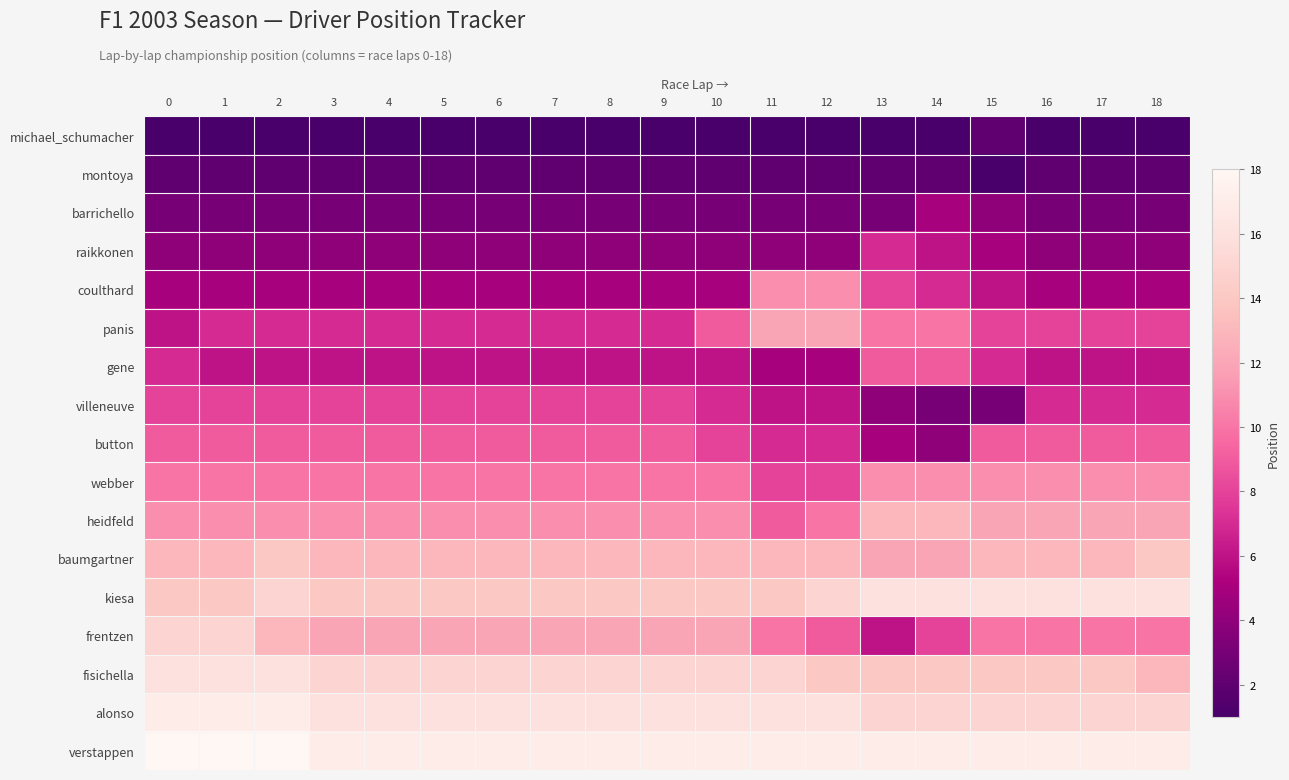

Reading left to right, extract all data points from this chart.

row_0: 1	1	1	1	1	1	1	1	1	1	1	1	1	1	1	2	1	1	1
row_1: 2	2	2	2	2	2	2	2	2	2	2	2	2	2	2	1	2	2	2
row_2: 3	3	3	3	3	3	3	3	3	3	3	3	3	3	5	4	3	3	3
row_3: 4	4	4	4	4	4	4	4	4	4	4	4	4	7	6	5	4	4	4
row_4: 5	5	5	5	5	5	5	5	5	5	5	11	11	8	7	6	5	5	5
row_5: 6	7	7	7	7	7	7	7	7	7	9	12	12	10	10	8	8	8	8
row_6: 7	6	6	6	6	6	6	6	6	6	6	5	5	9	9	7	6	6	6
row_7: 8	8	8	8	8	8	8	8	8	8	7	6	6	4	3	3	7	7	7
row_8: 9	9	9	9	9	9	9	9	9	9	8	7	7	5	4	9	9	9	9
row_9: 10	10	10	10	10	10	10	10	10	10	10	8	8	11	11	11	11	11	11
row_10: 11	11	11	11	11	11	11	11	11	11	11	9	10	13	13	12	12	12	12
row_11: 13	13	14	13	13	13	13	13	13	13	13	13	13	12	12	13	13	13	14
row_12: 14	14	15	14	14	14	14	14	14	14	14	14	15	16	16	16	16	16	16
row_13: 15	15	13	12	12	12	12	12	12	12	12	10	9	6	8	10	10	10	10
row_14: 16	16	16	15	15	15	15	15	15	15	15	15	14	14	14	14	14	14	13
row_15: 17	17	17	16	16	16	16	16	16	16	16	16	16	15	15	15	15	15	15
row_16: 18	18	18	17	17	17	17	17	17	17	17	17	17	17	17	17	17	17	17